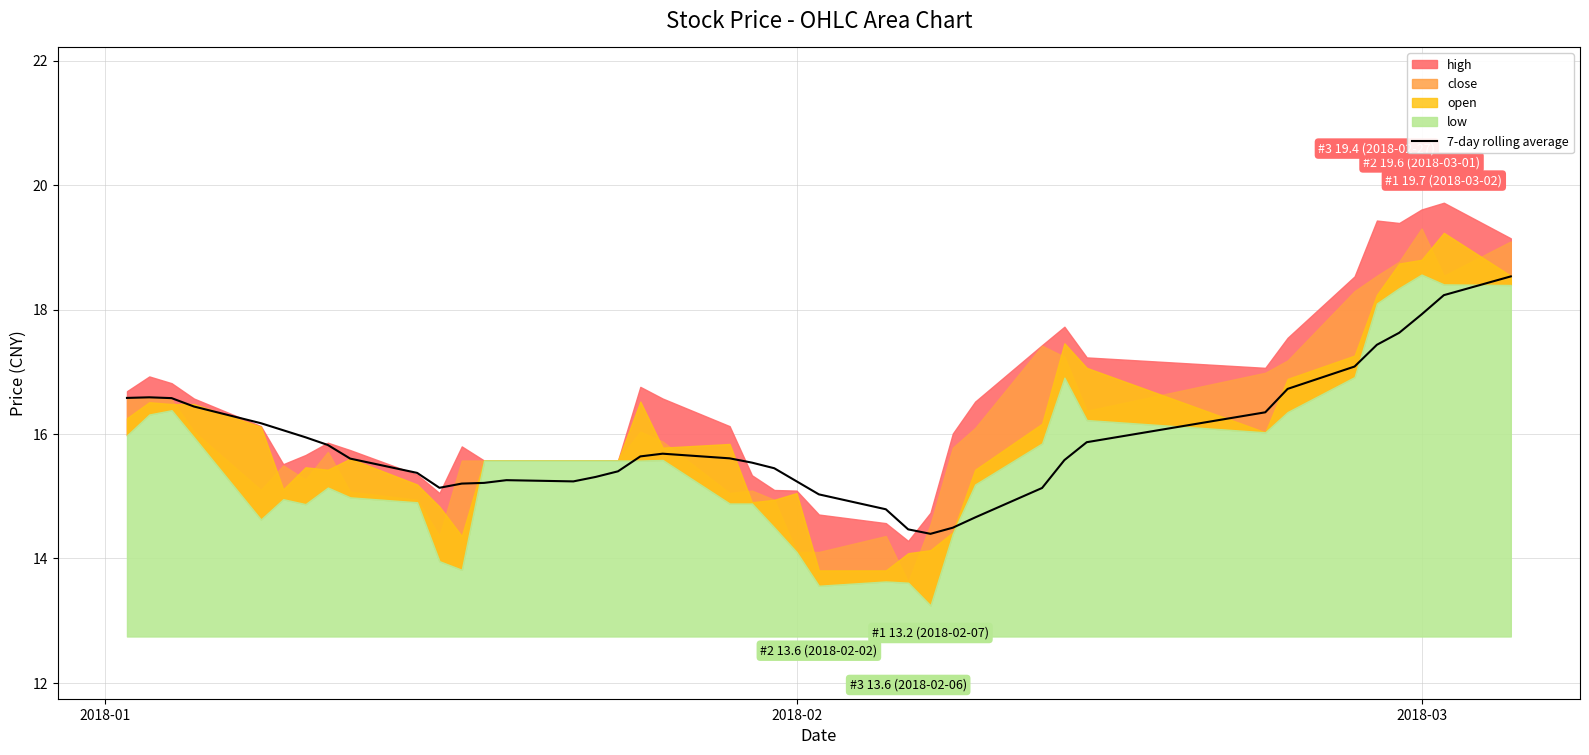

What is the maximum value for 7-day rolling average?

18.5